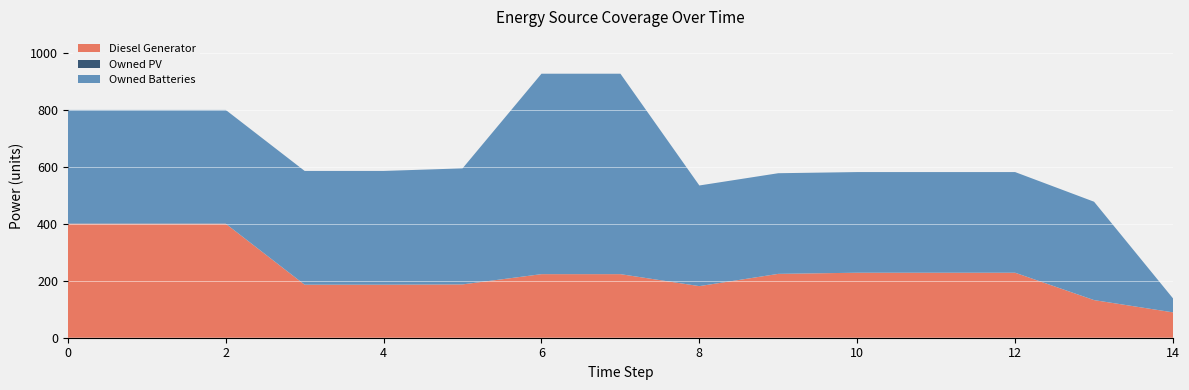

Reading left to right, what are all the values shown in this chart?

Diesel Generator: 400	400	400	186	186	187	223	223	181	224	228	228	228	132	89
Owned PV: 0	0	0	0	0	0	0	0	0	0	0	0	0	0	0
Owned Batteries: 399	399	399	399	399	407	703	703	353	353	353	353	353	345	49